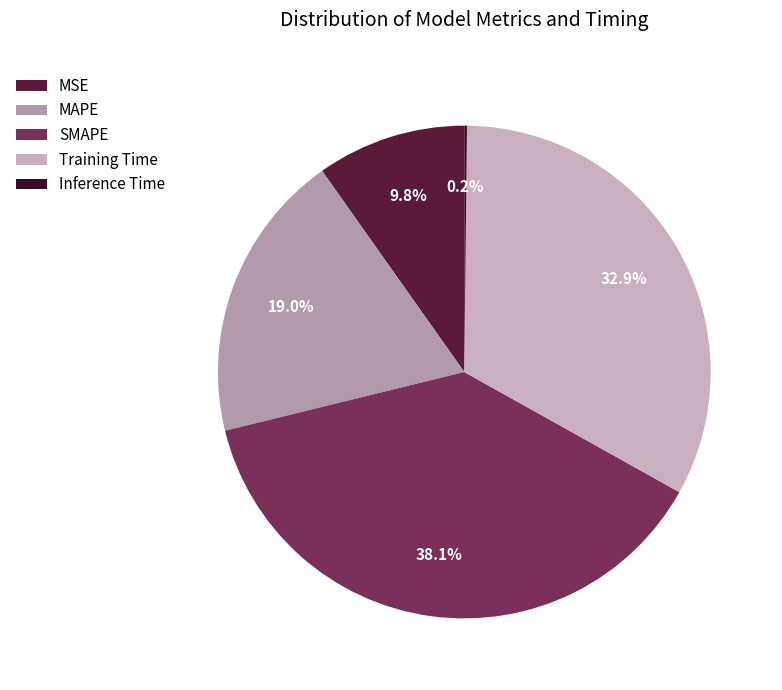

What portion of the pie excludes Training Time?

67.1%